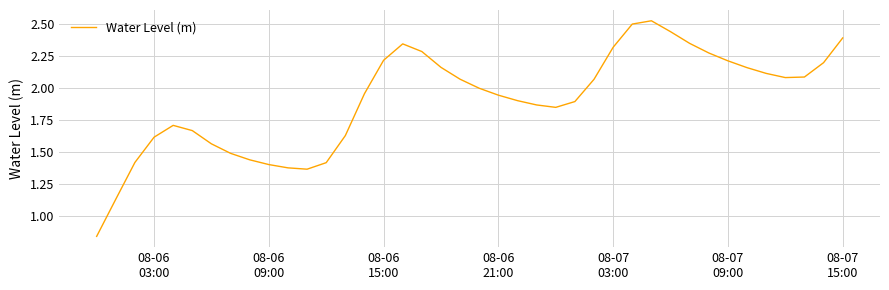

What is the greatest value displayed?

2.5